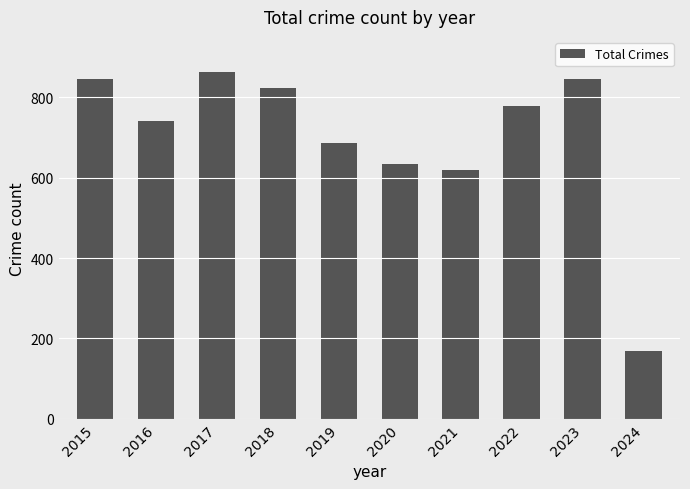

Reading right to left, list all the values displayed in this chart.

169	845	779	618	635	686	823	864	741	845